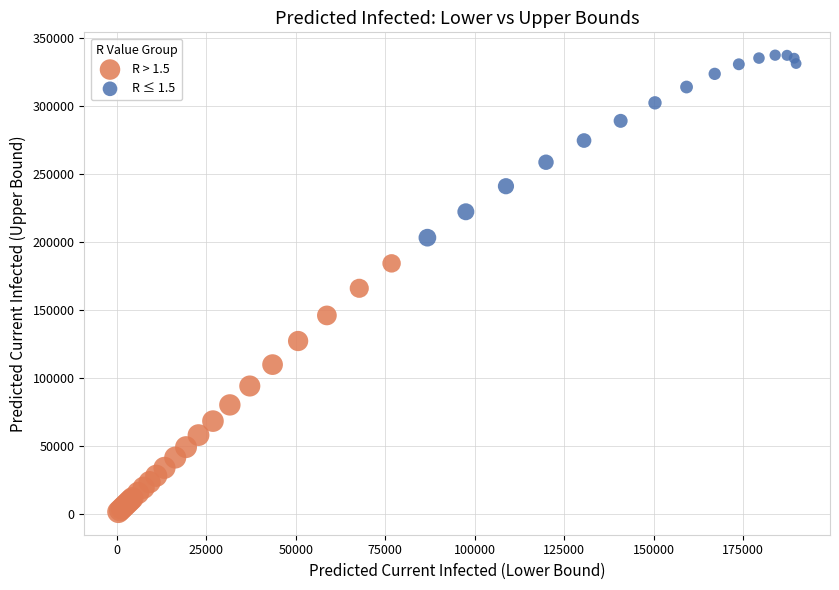

Which series reaches the maximum Y coordinate?

R ≤ 1.5